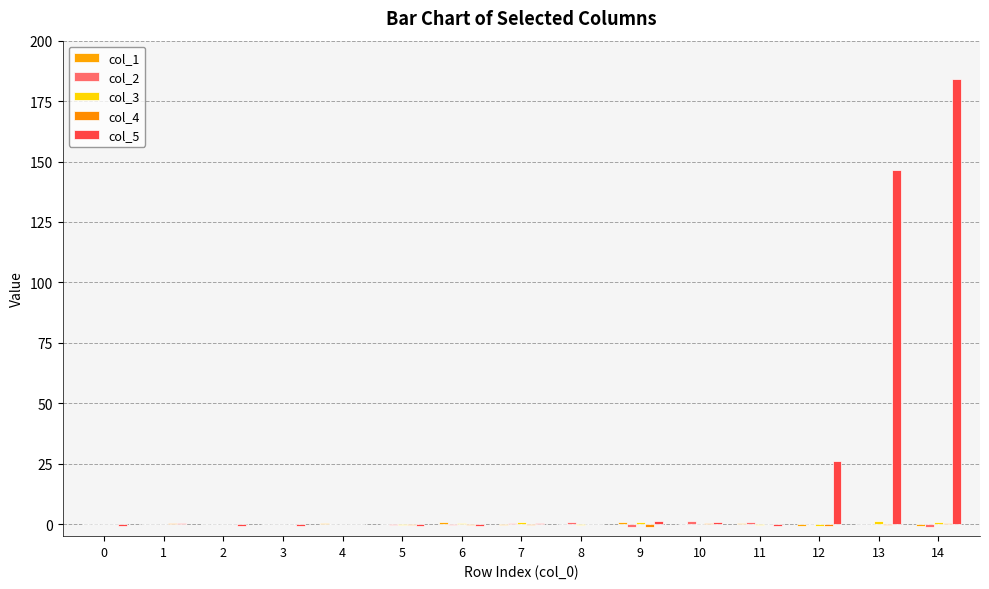

At 9, list the series in order from smallest to largest.

col_2, col_4, col_1, col_3, col_5